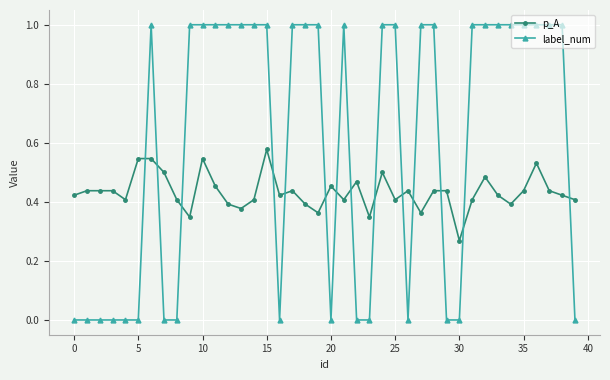

What is the greatest value displayed?

1.0